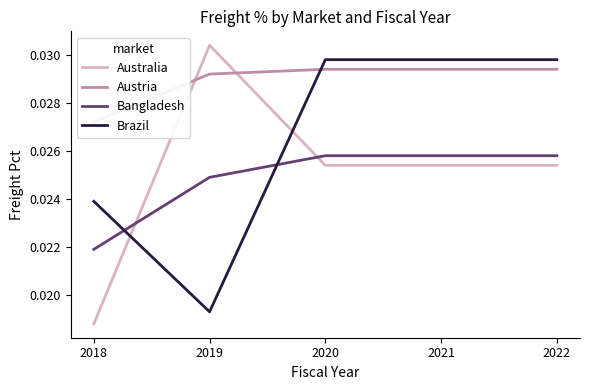

Where is the first local minimum for Brazil?

2019